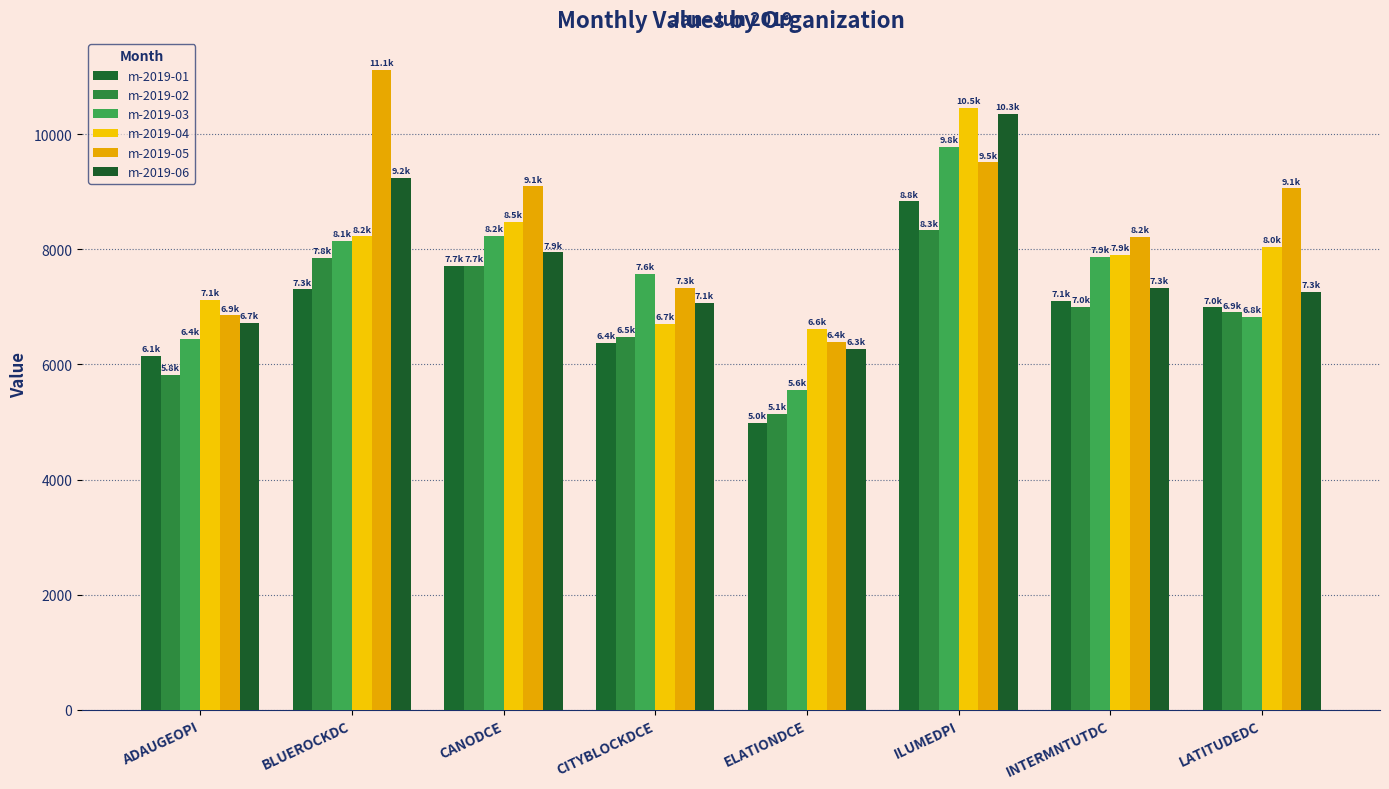

What is the sum of the m-2019-06 values at CITYBLOCKDCE and BLUEROCKDC?

16308.7